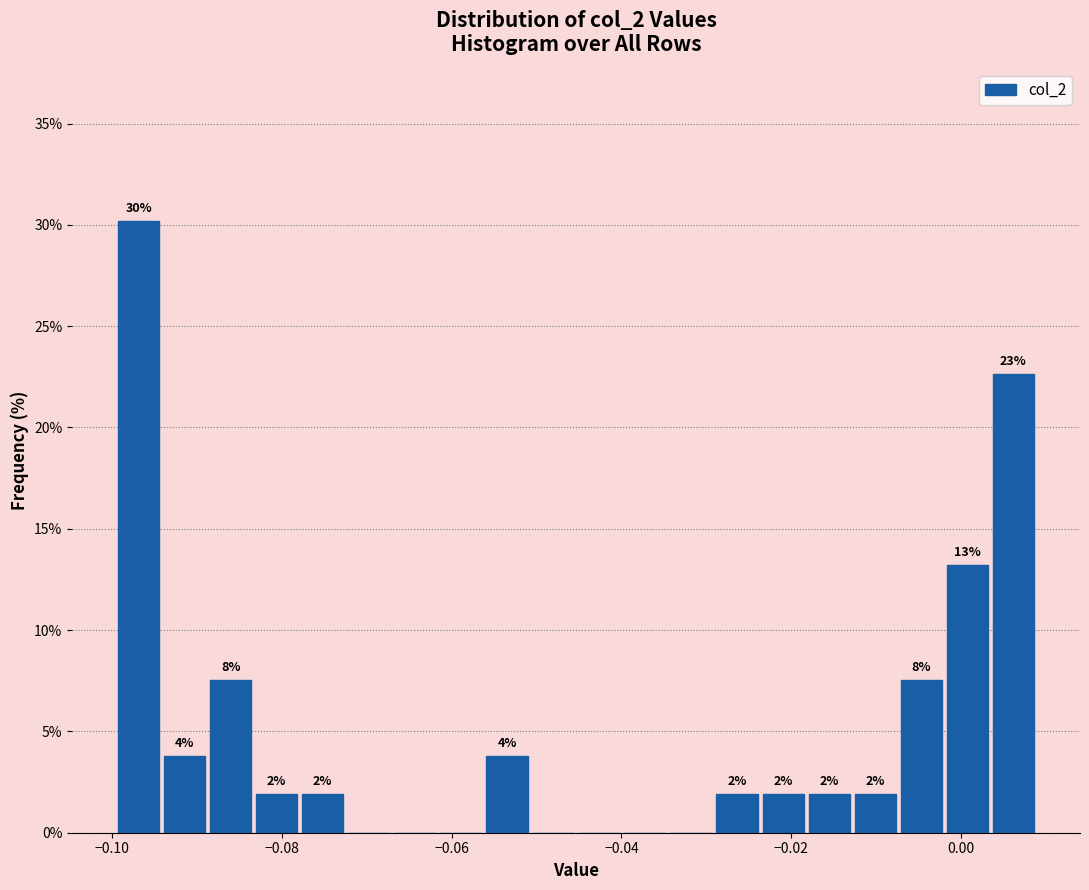

Around what value on the x-axis is the tallest bar? Give the approximate position of its centre, as read against the axis.

-0.096